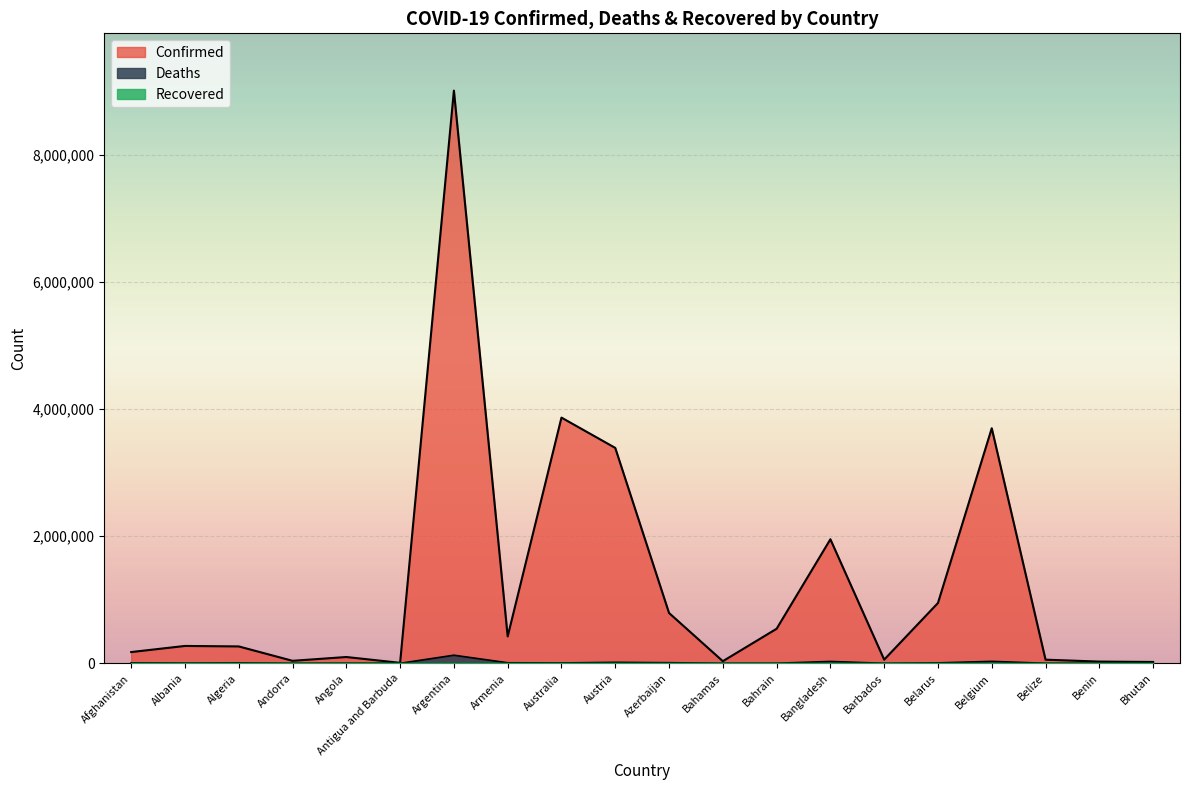

At which category does the chart reach its peak across all series?

Argentina